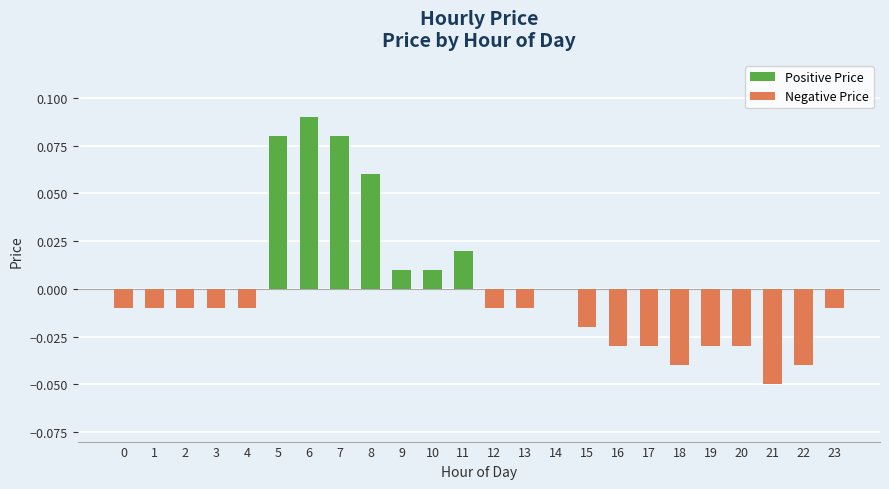

Reading left to right, transcribe all the data shown in this chart.

Positive Price: 0=0.0	1=0.0	2=0.0	3=0.0	4=0.0	5=0.1	6=0.1	7=0.1	8=0.1	9=0.0	10=0.0	11=0.0	12=0.0	13=0.0	14=0.0	15=0.0	16=0.0	17=0.0	18=0.0	19=0.0	20=0.0	21=0.0	22=0.0	23=0.0
Negative Price: 0=-0.0	1=-0.0	2=-0.0	3=-0.0	4=-0.0	5=0.0	6=0.0	7=0.0	8=0.0	9=0.0	10=0.0	11=0.0	12=-0.0	13=-0.0	14=0.0	15=-0.0	16=-0.0	17=-0.0	18=-0.0	19=-0.0	20=-0.0	21=-0.1	22=-0.0	23=-0.0